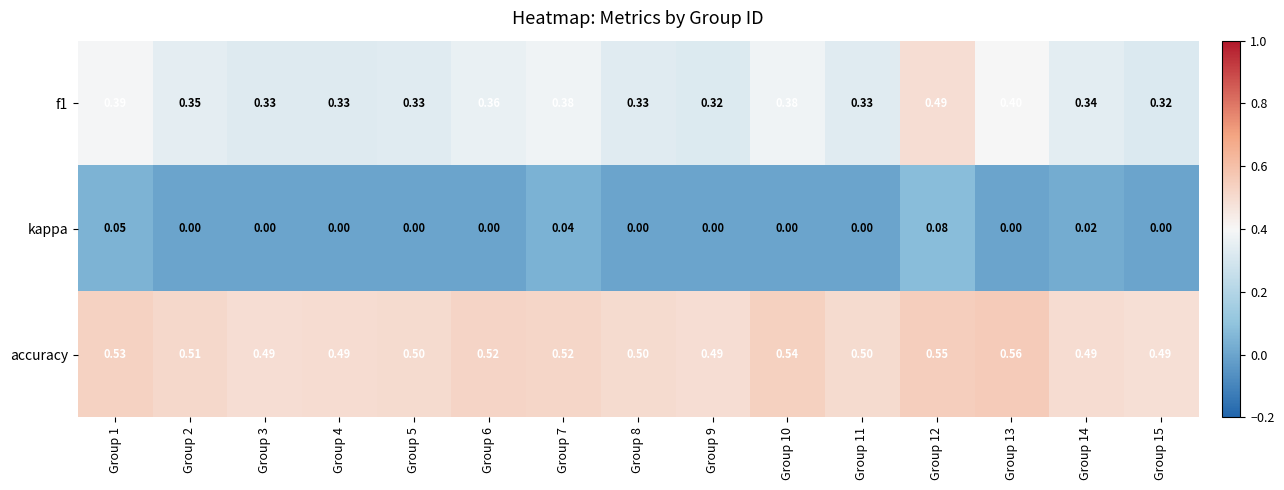

Is the value of accuracy at Group 2 greater than the value of f1 at Group 2?

Yes